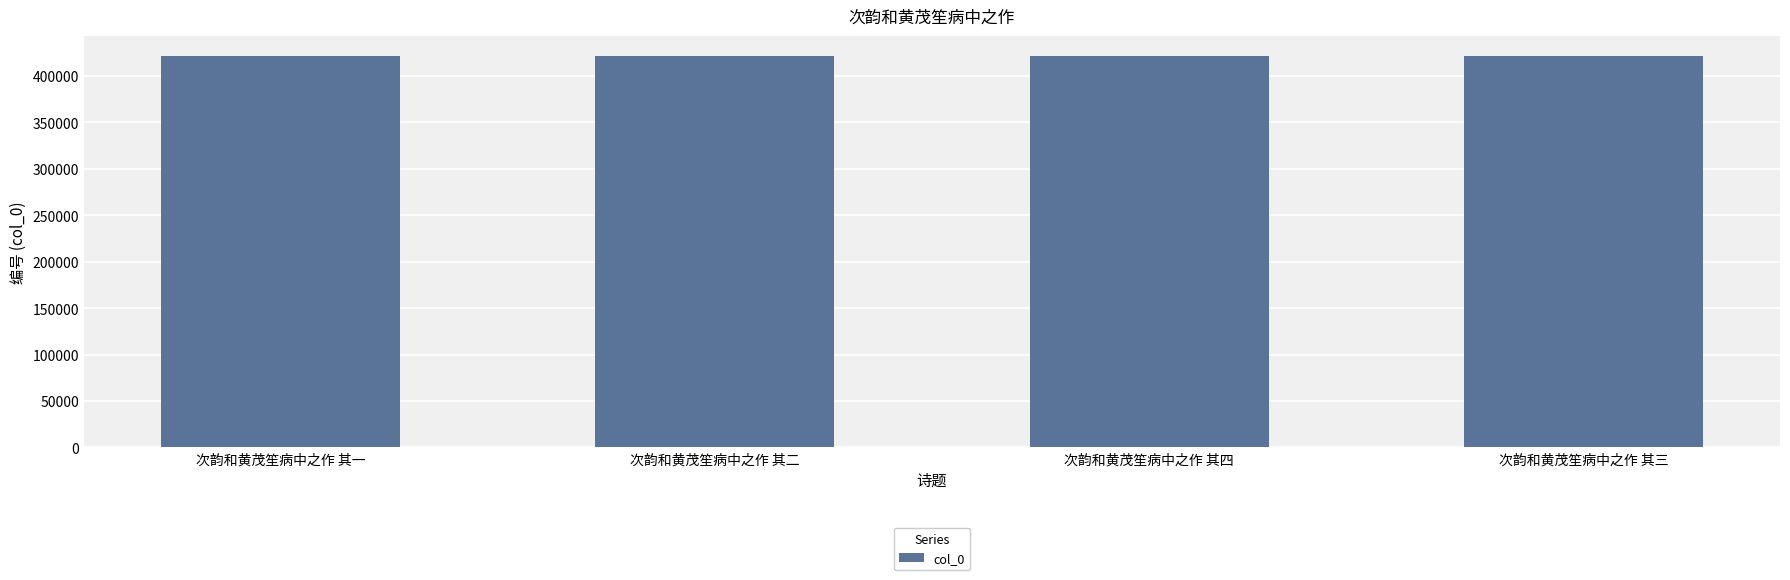

What is the sum of the values at 次韵和黄茂笙病中之作 其四 and 次韵和黄茂笙病中之作 其三?

844037